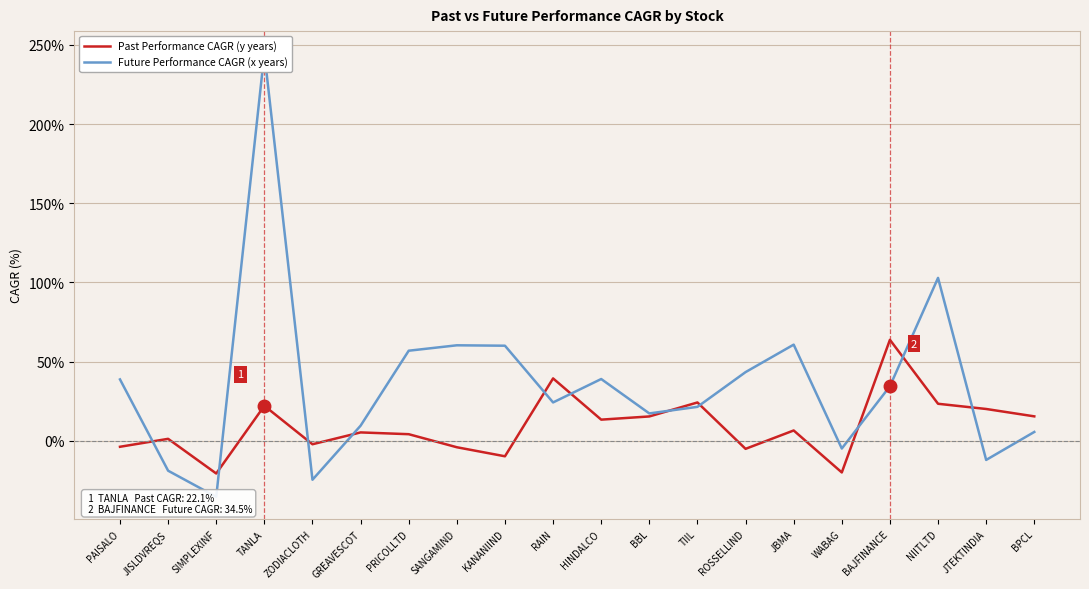

Which series has the largest total across all categories?

Future Performance CAGR (x years)